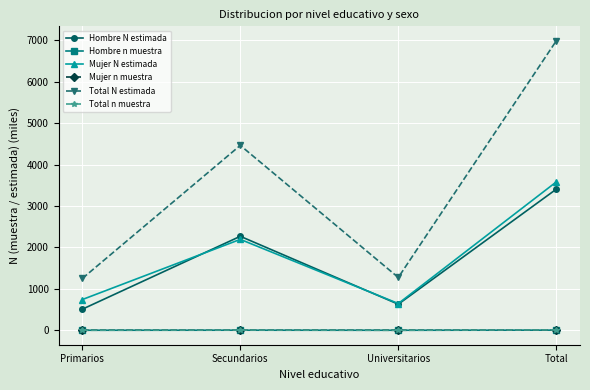

Is the value of Hombre n muestra at Total greater than the value of Mujer N estimada at Universitarios?

No